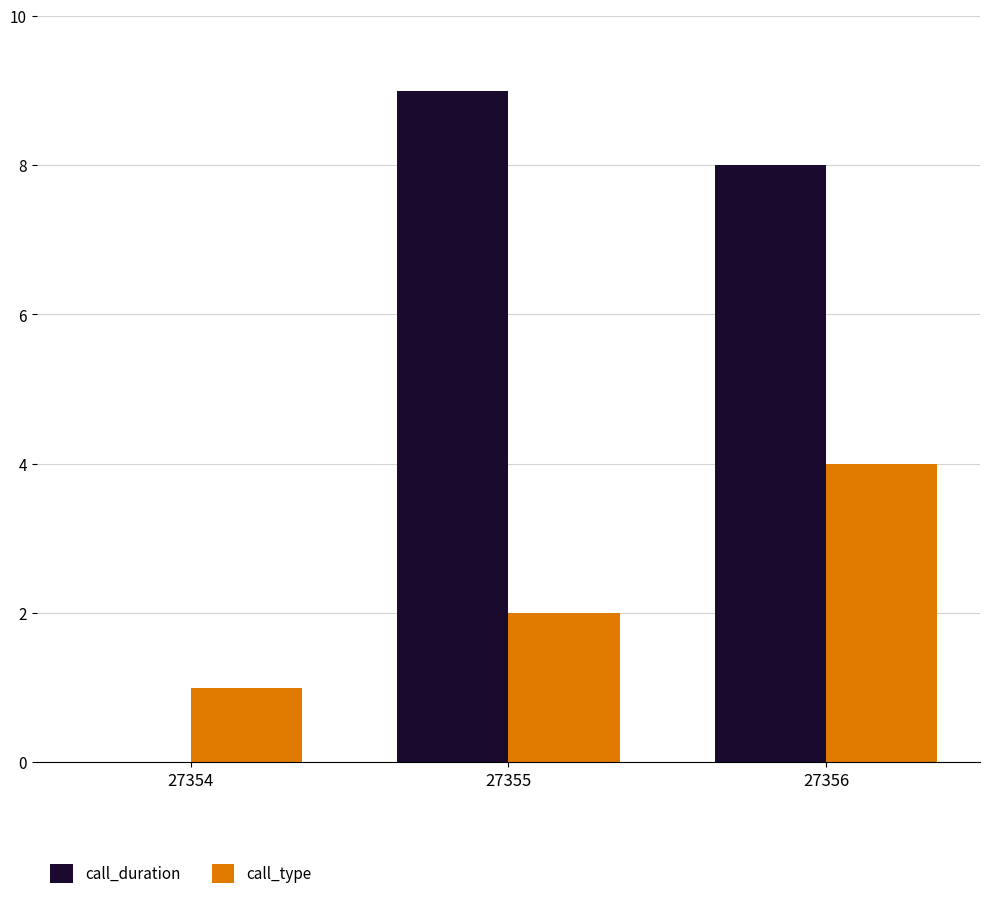

Which series has the largest total across all categories?

call_duration